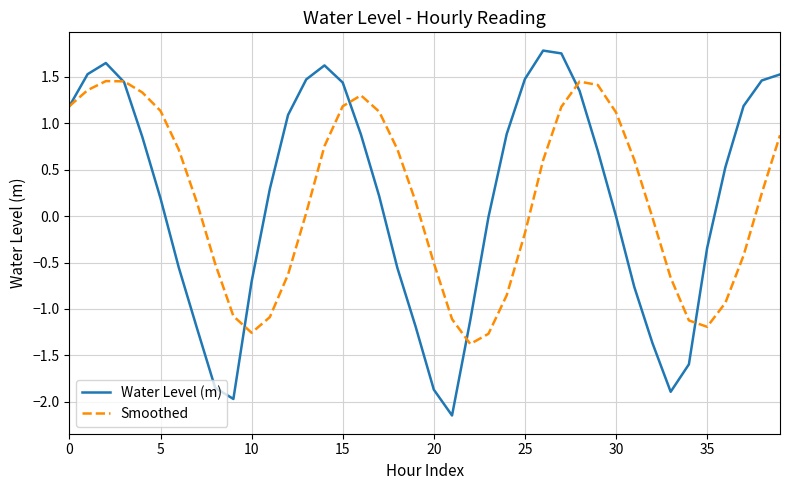

How many lines are shown in the chart?

2